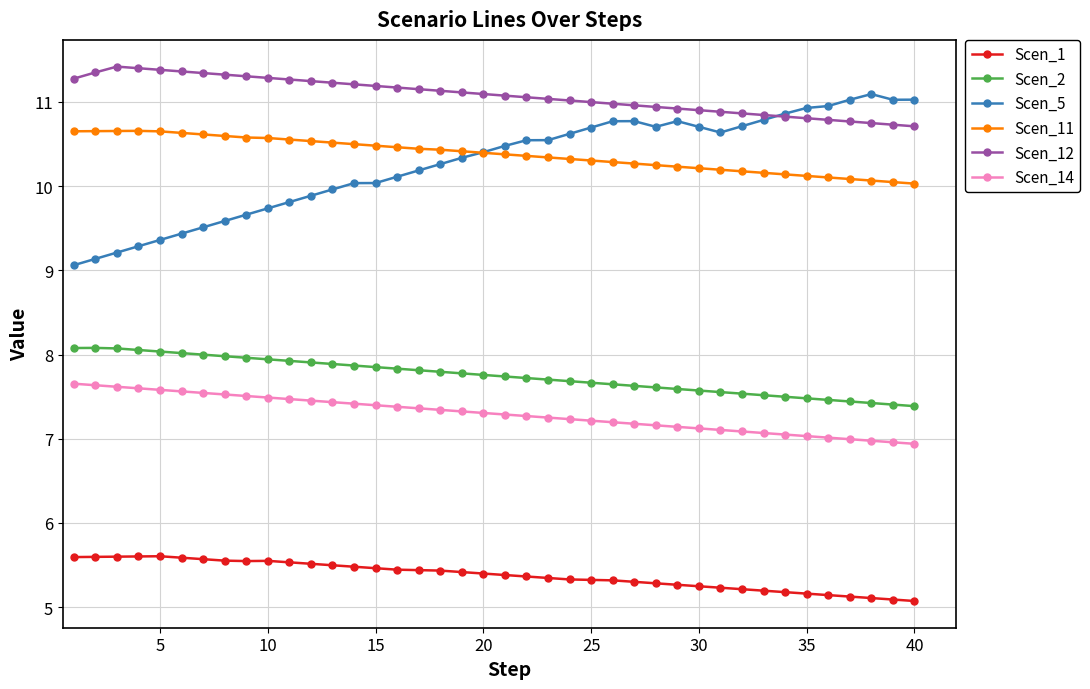

Which series has the widest spread of values?

Scen_5